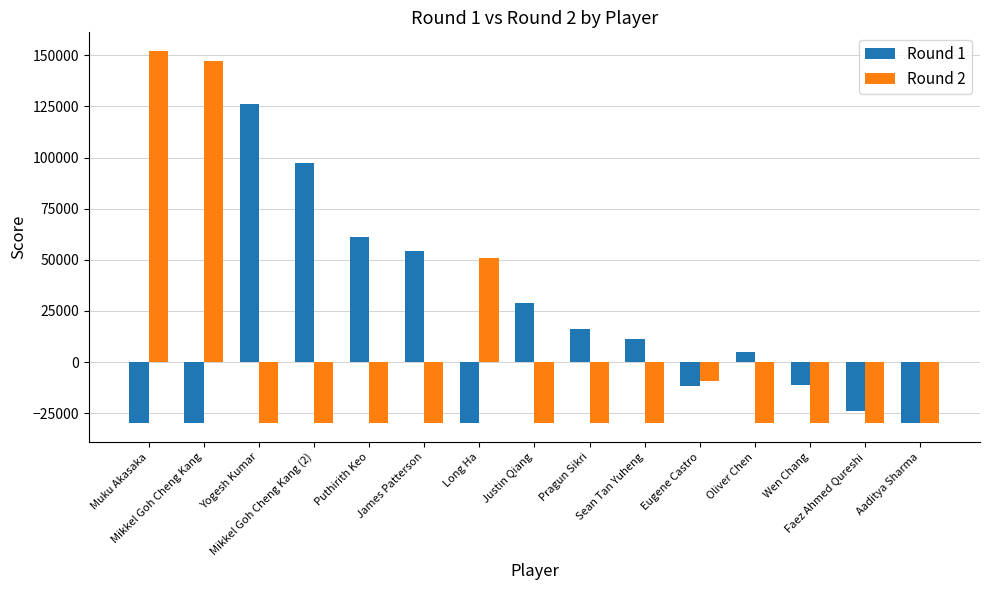

What is the minimum value for Round 2?

-30000